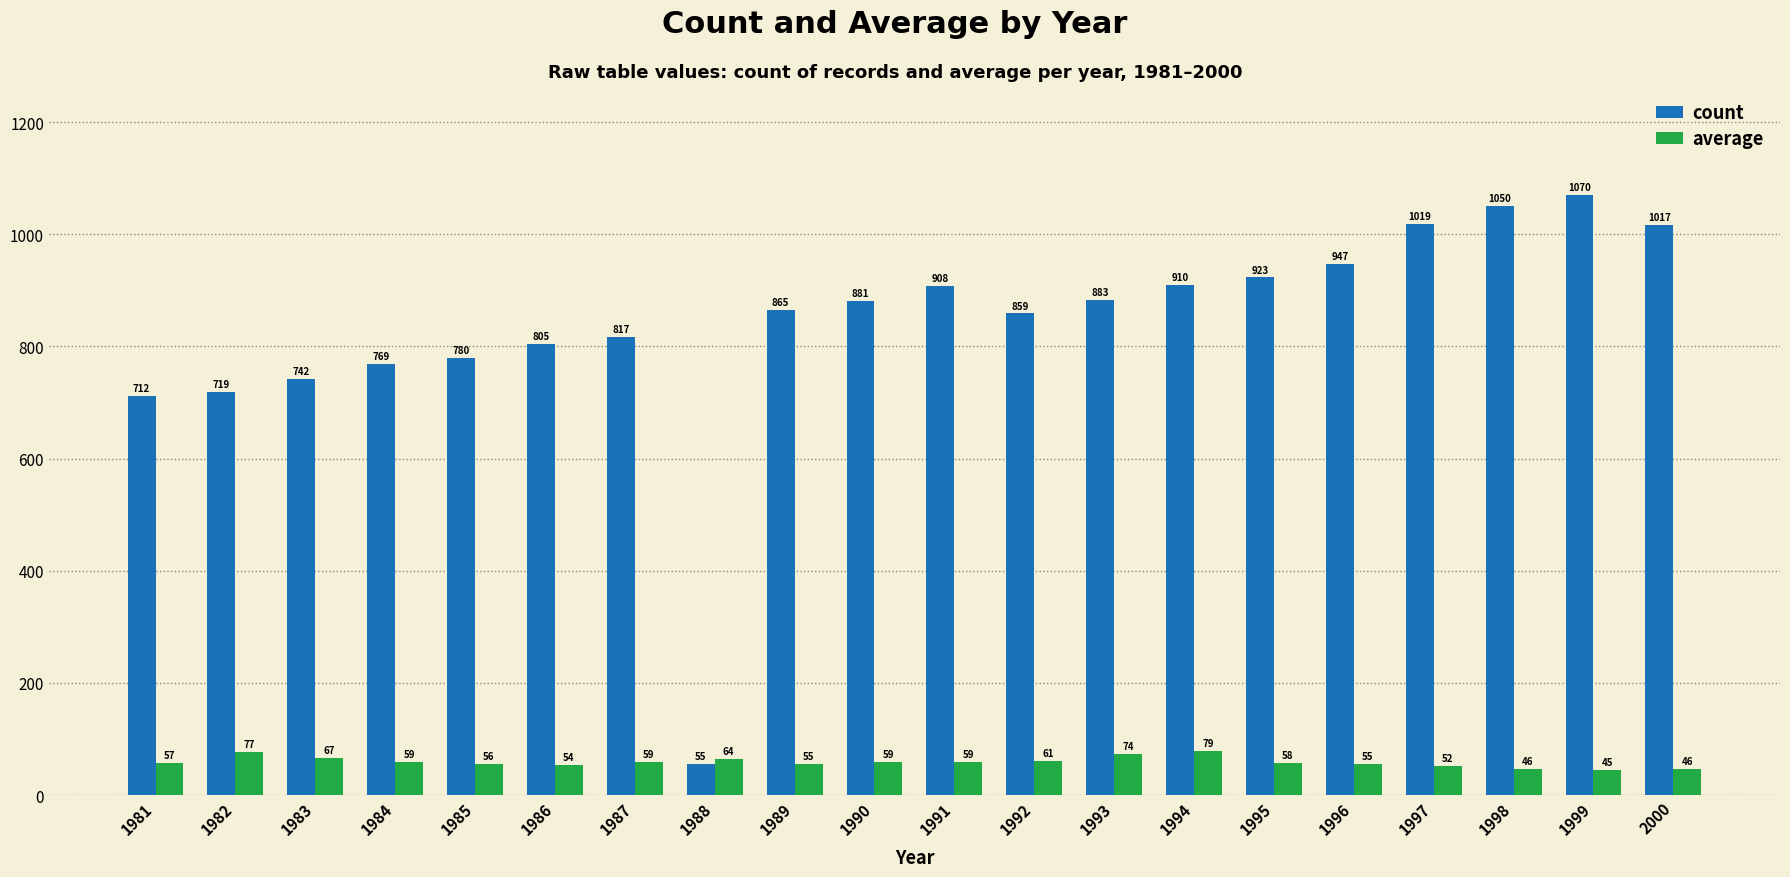

Which series has the largest total across all categories?

count